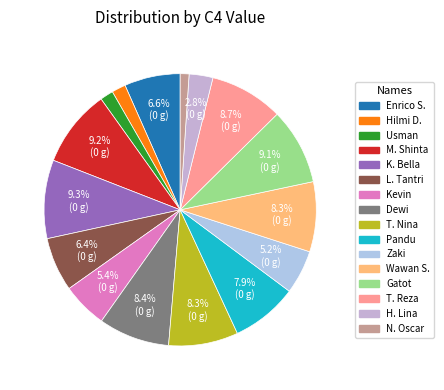

Does any single category account for the majority?

No